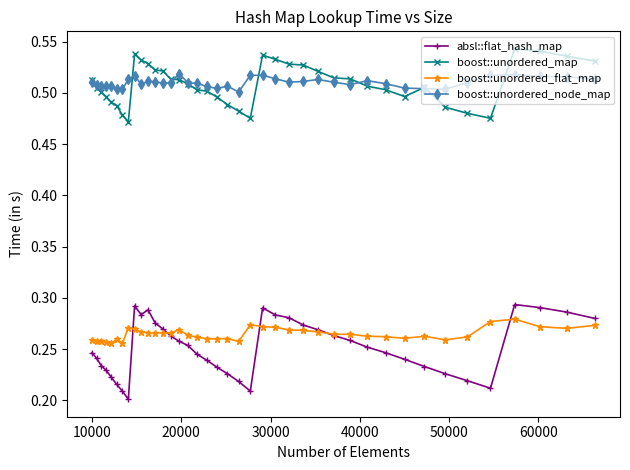

How many data points does each series have?

40